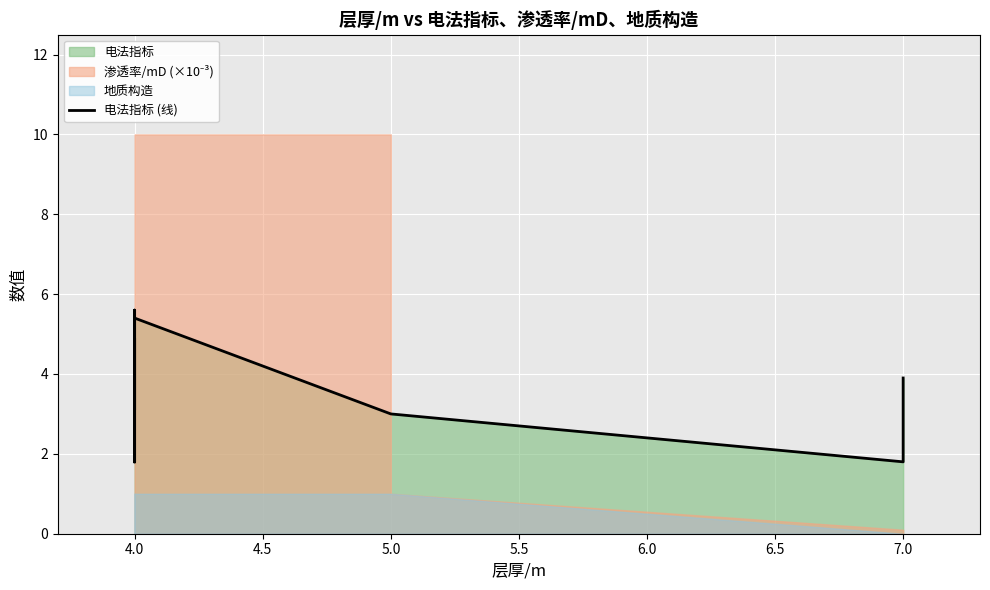

Which has a higher value, 5.0 or 4.0?

4.0